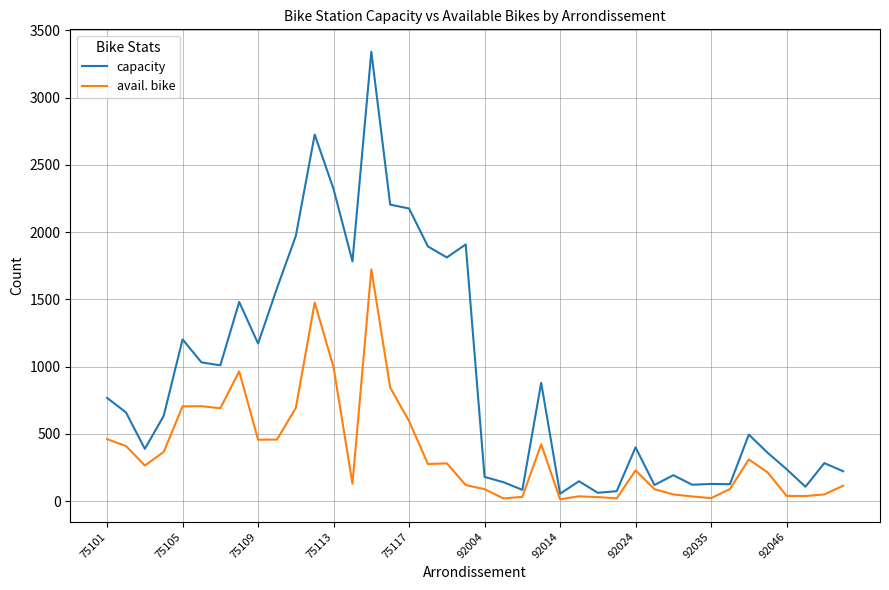

Which series has the widest spread of values?

capacity